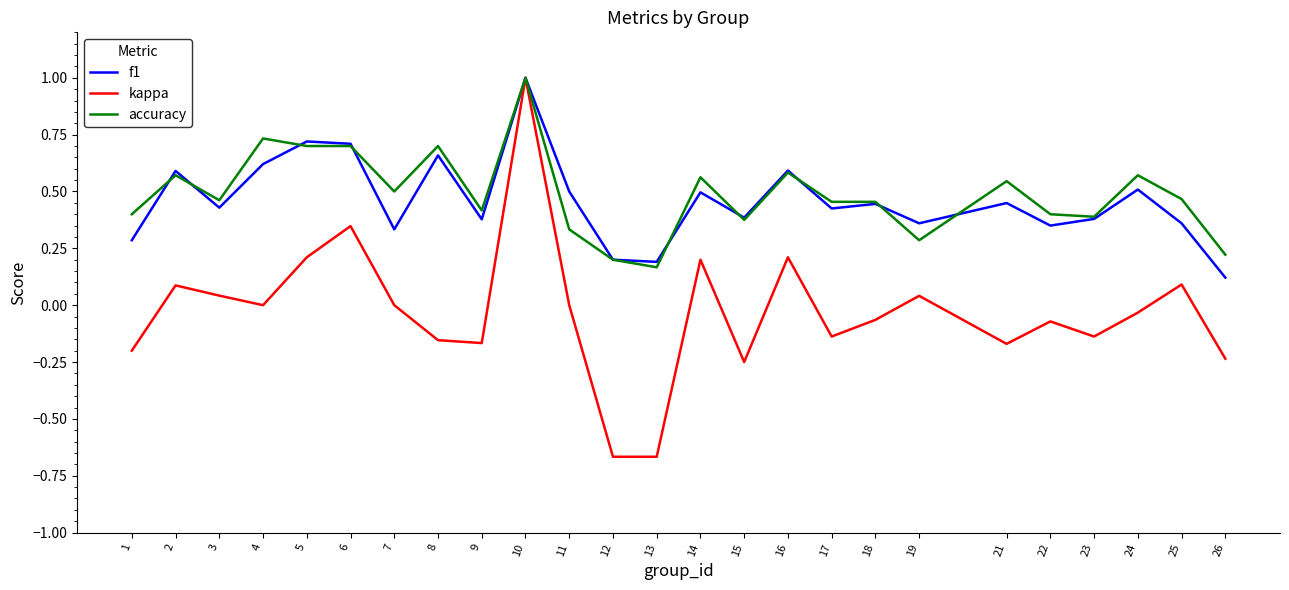

At which label does accuracy reach its peak?

10